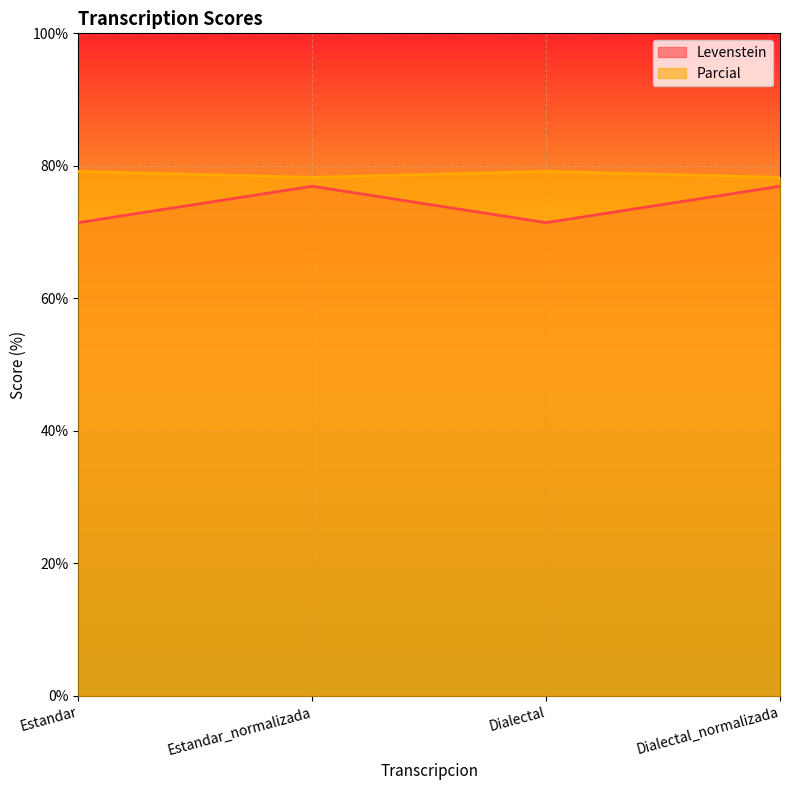

Is it true that Parcial equals 78.3 at Estandar_normalizada?

True